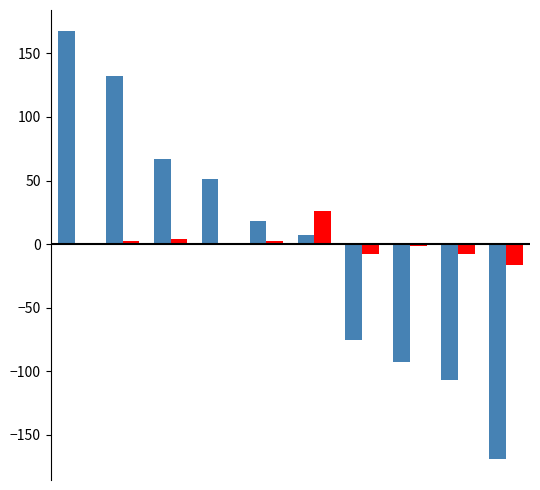

What is the maximum value shown in the chart?

167.3